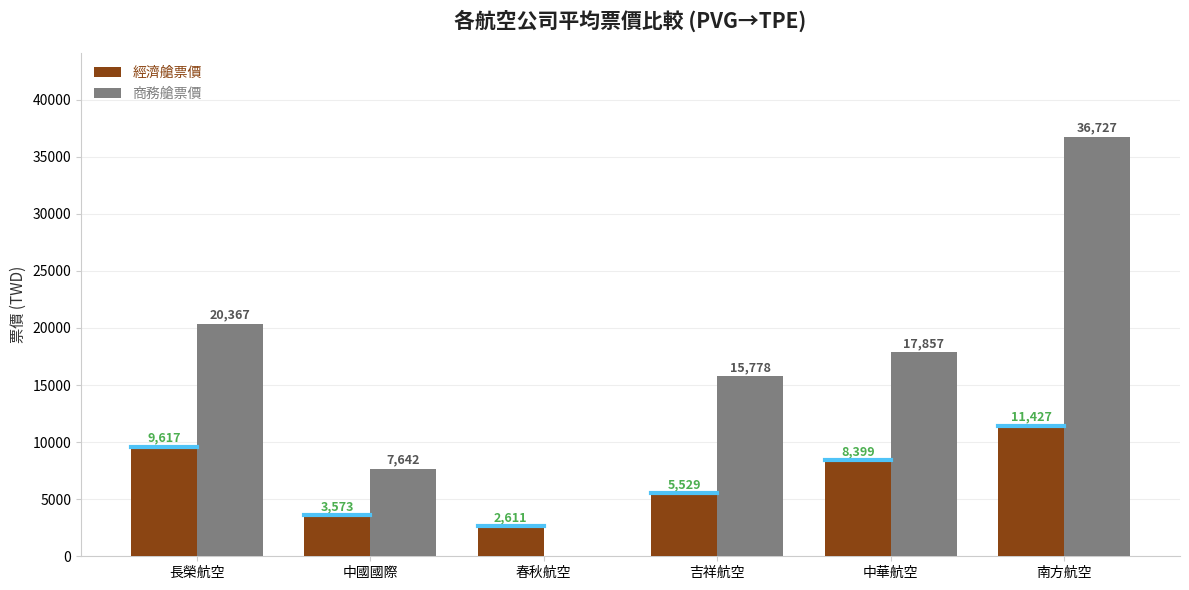

Is the value of 商務艙票價 at 長榮航空 greater than the value of 經濟艙票價 at 中華航空?

Yes